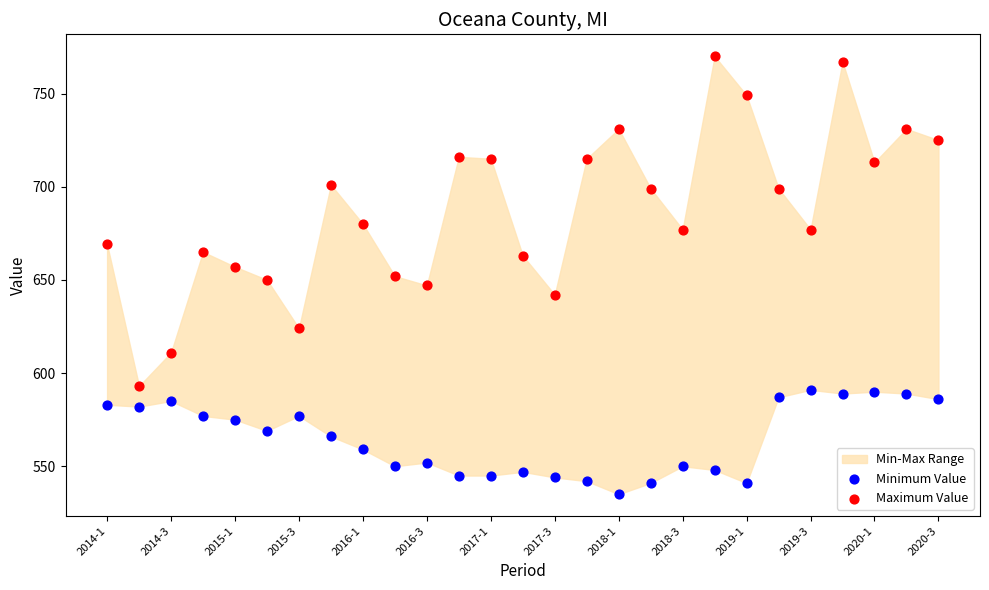

Which series has the widest spread of Y values?

Maximum Value